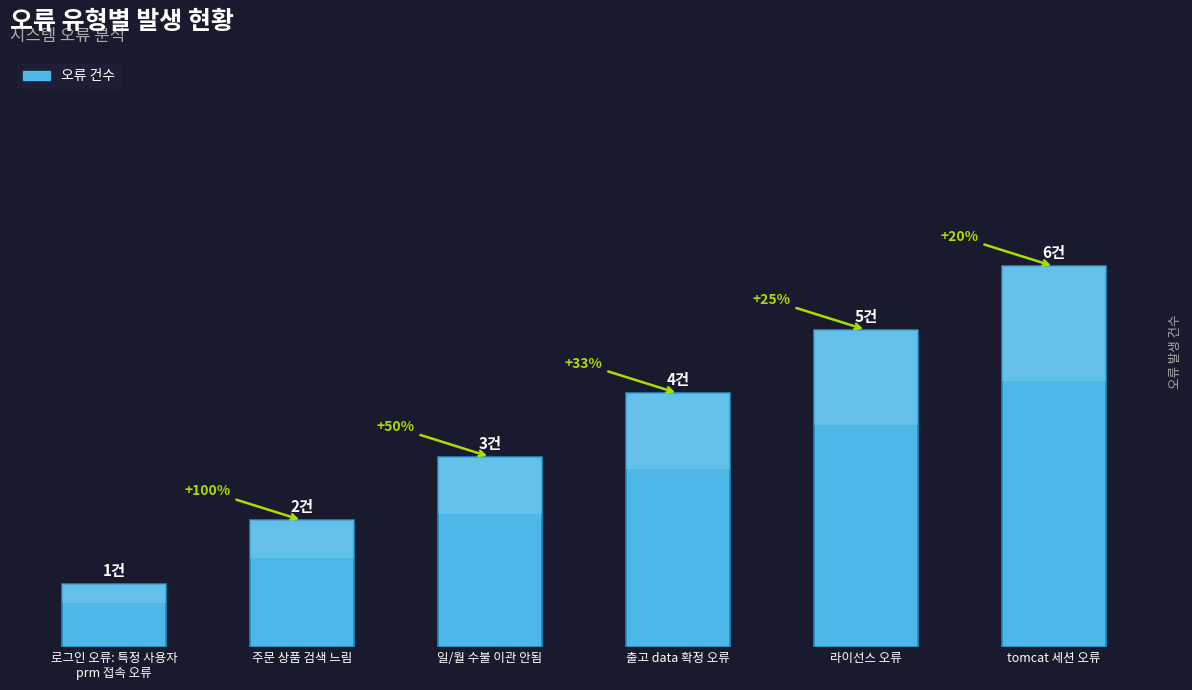

Reading left to right, list all the values displayed in this chart.

로그인 오류: 특정 사용자
prm 접속 오류=1	주문 상품 검색 느림=2	일/월 수불 이관 안됨=3	출고 data 확정 오류=4	라이선스 오류=5	tomcat 세션 오류=6